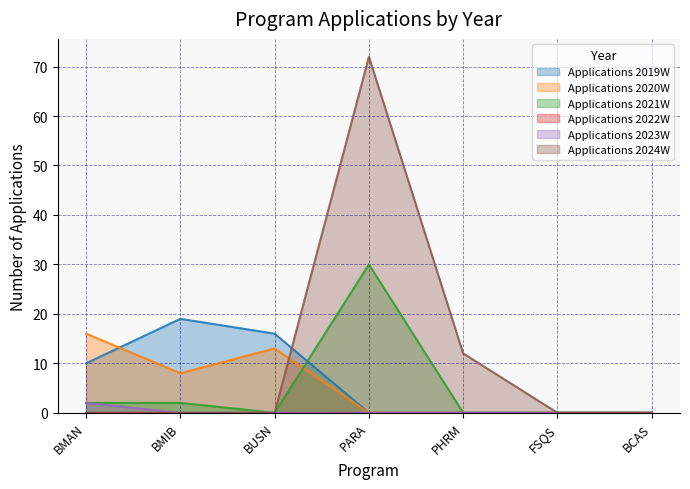

Which series has the largest total across all categories?

Applications 2024W